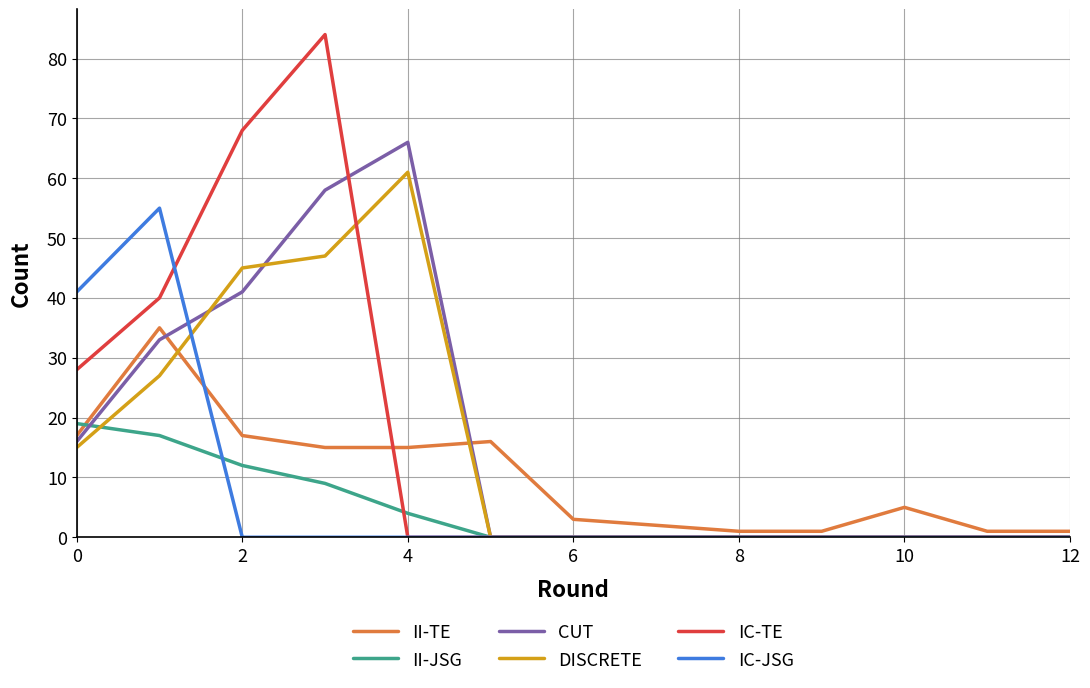

Reading left to right, transcribe all the data shown in this chart.

II-TE: 17	35	17	15	15	16	3	2	1	1	5	1	1
II-JSG: 19	17	12	9	4	0	0	0	0	0	0	0	0
CUT: 16	33	41	58	66	0	0	0	0	0	0	0	0
DISCRETE: 15	27	45	47	61	0	0	0	0	0	0	0	0
IC-TE: 28	40	68	84	0	0	0	0	0	0	0	0	0
IC-JSG: 41	55	0	0	0	0	0	0	0	0	0	0	0